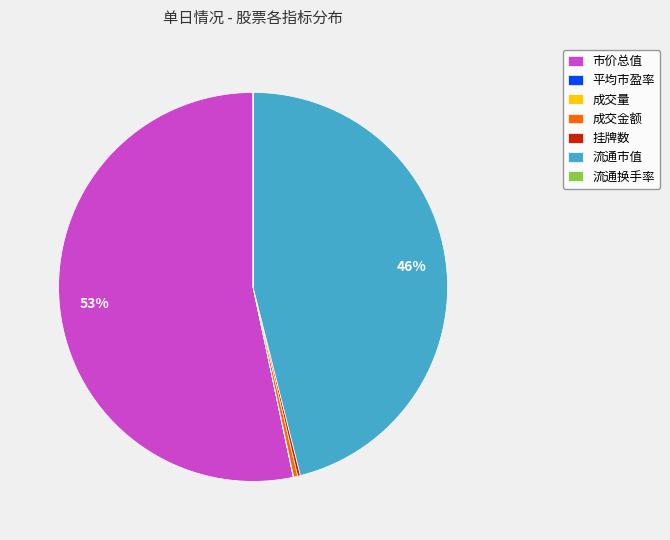

What is the largest slice in the pie chart?

市价总值